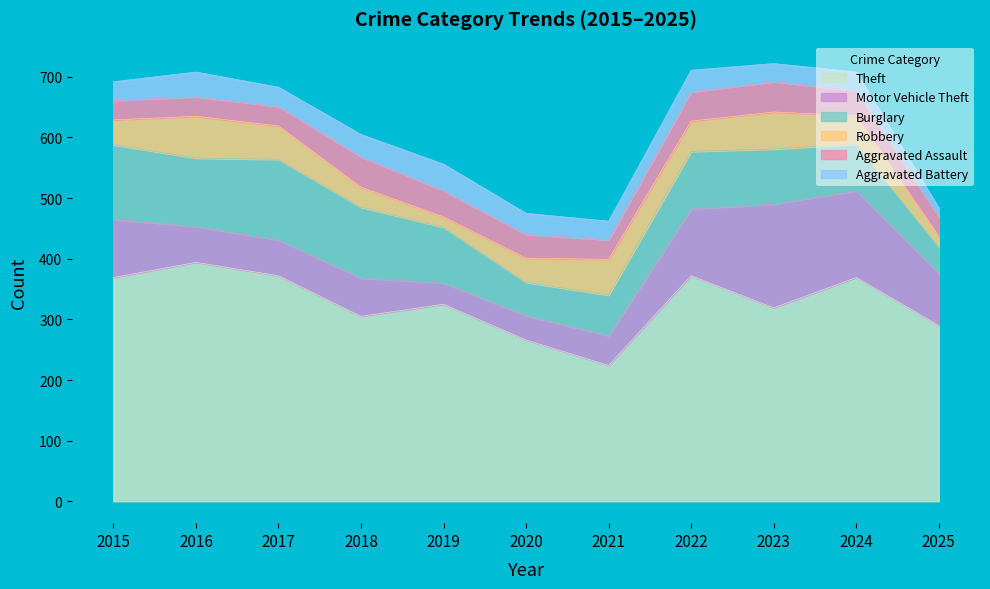

True or false: Motor Vehicle Theft and Robbery cross at least once.

True